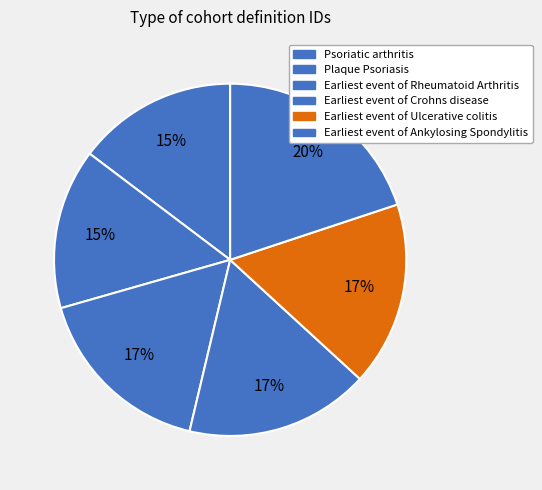

Which slice is the smallest?

Psoriatic arthritis